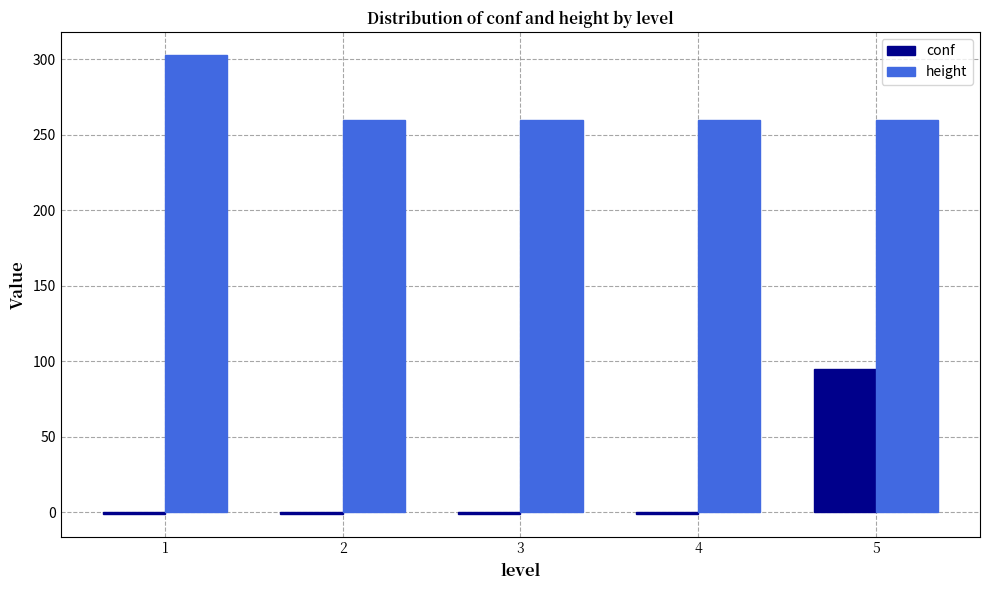

Count the number of data series in this chart.

2